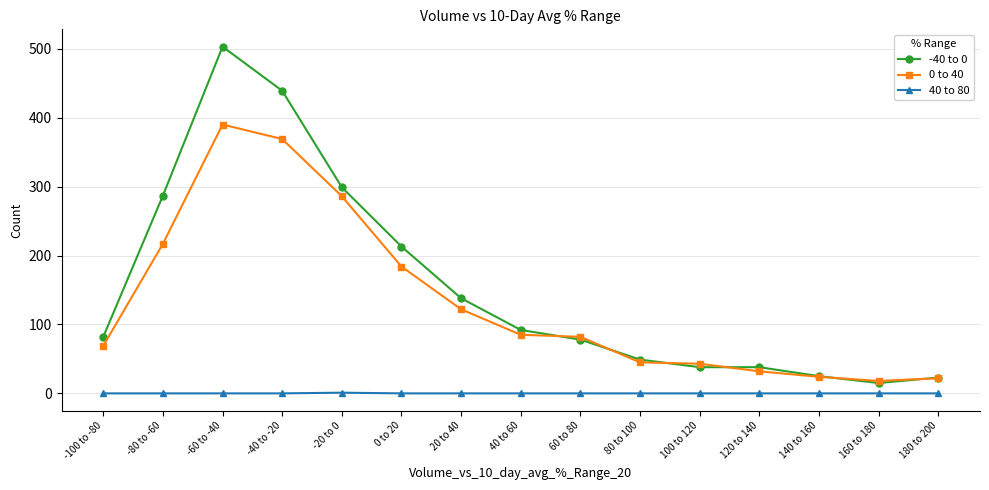

At which category does -40 to 0 reach its first local peak?

-60 to -40